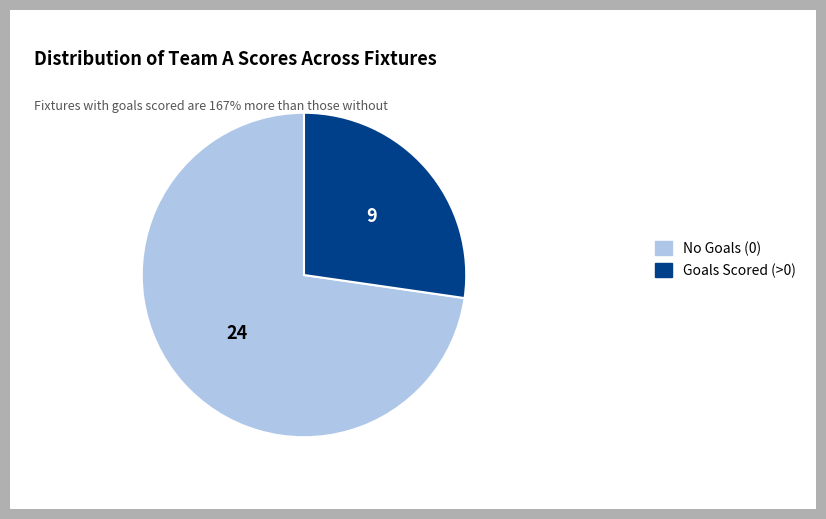

Is the sum of Goals Scored (>0) and No Goals (0) greater than half?

Yes